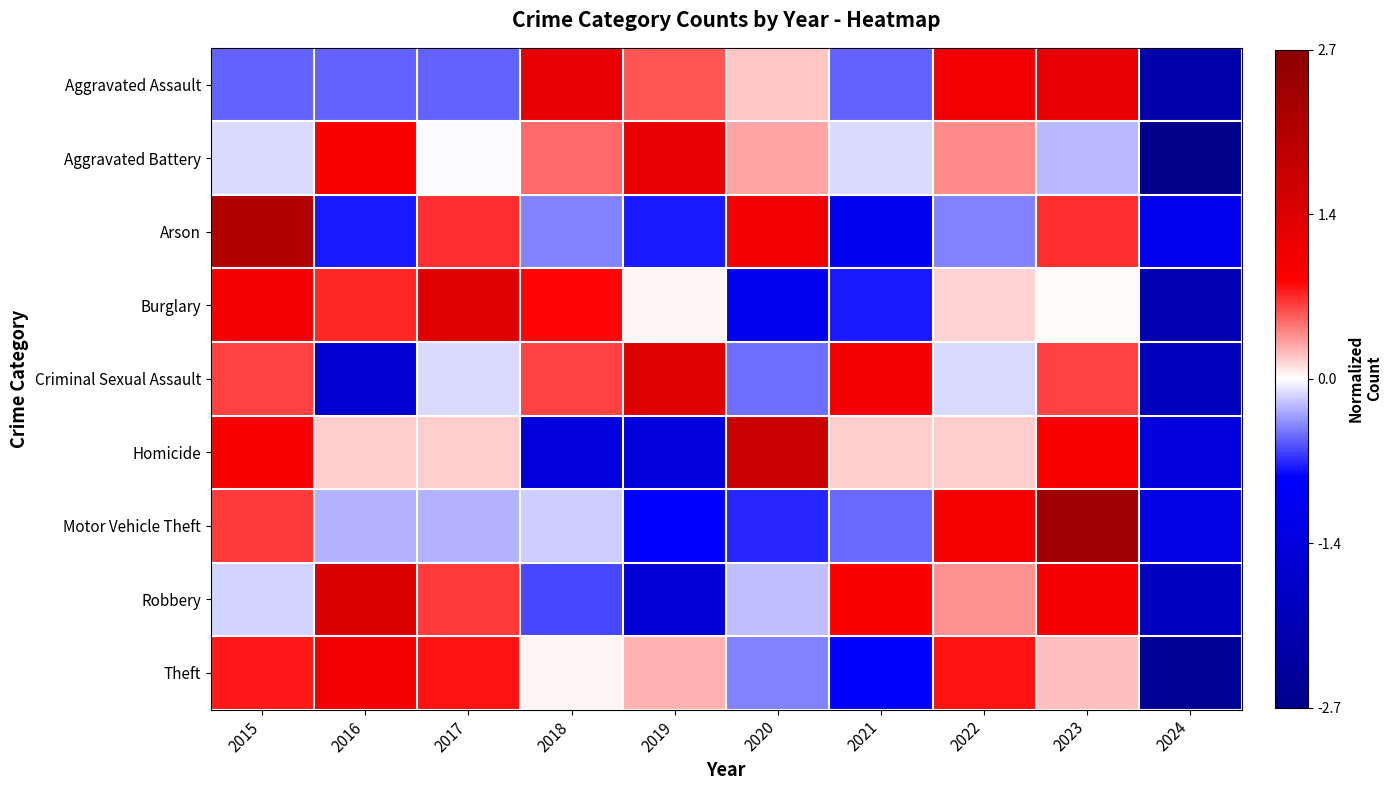

Reading left to right, list all the values displayed in this chart.

Aggravated Assault: 2015=-0.5	2016=-0.5	2017=-0.5	2018=1.2	2019=0.5	2020=0.2	2021=-0.5	2022=1.0	2023=1.2	2024=-2.2
Aggravated Battery: 2015=-0.1	2016=0.9	2017=-0.0	2018=0.5	2019=1.2	2020=0.3	2021=-0.1	2022=0.4	2023=-0.2	2024=-2.7
Arson: 2015=2.1	2016=-0.7	2017=0.7	2018=-0.4	2019=-0.7	2020=1.0	2021=-1.1	2022=-0.4	2023=0.7	2024=-1.1
Burglary: 2015=1.0	2016=0.7	2017=1.3	2018=0.8	2019=0.0	2020=-1.1	2021=-0.7	2022=0.1	2023=0.0	2024=-2.1
Criminal Sexual Assault: 2015=0.6	2016=-1.5	2017=-0.1	2018=0.6	2019=1.3	2020=-0.5	2021=1.0	2022=-0.1	2023=0.6	2024=-1.9
Homicide: 2015=0.9	2016=0.2	2017=0.2	2018=-1.4	2019=-1.4	2020=1.7	2021=0.2	2022=0.2	2023=0.9	2024=-1.4
Motor Vehicle Theft: 2015=0.6	2016=-0.2	2017=-0.2	2018=-0.2	2019=-0.8	2020=-0.7	2021=-0.5	2022=0.9	2023=2.4	2024=-1.3
Robbery: 2015=-0.1	2016=1.4	2017=0.6	2018=-0.6	2019=-1.5	2020=-0.2	2021=0.9	2022=0.4	2023=1.0	2024=-1.8
Theft: 2015=0.7	2016=1.0	2017=0.8	2018=0.0	2019=0.3	2020=-0.4	2021=-0.8	2022=0.8	2023=0.2	2024=-2.5